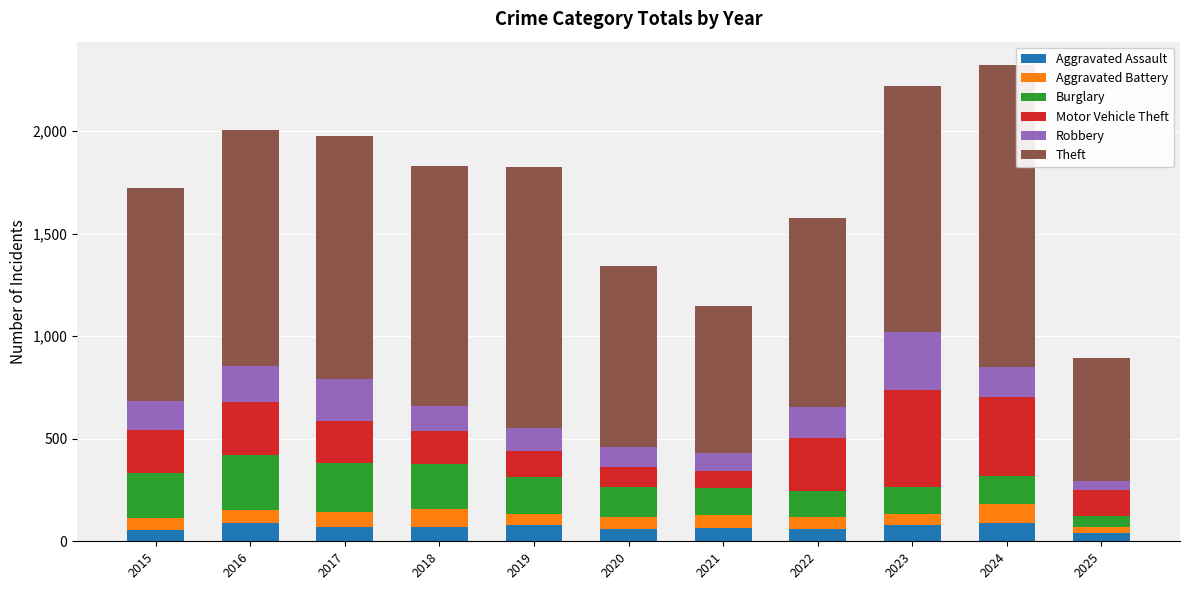

What is the sum of the Aggravated Assault values at 2018 and 2021?

138